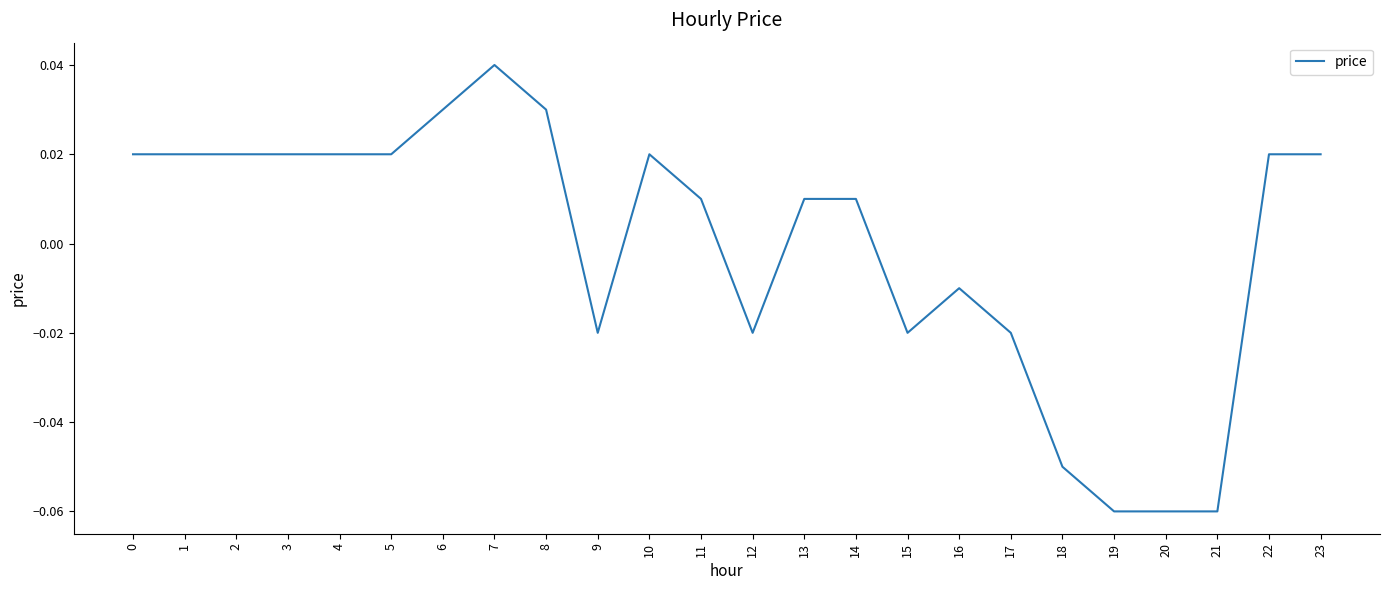

How many distinct data groups are displayed?

1